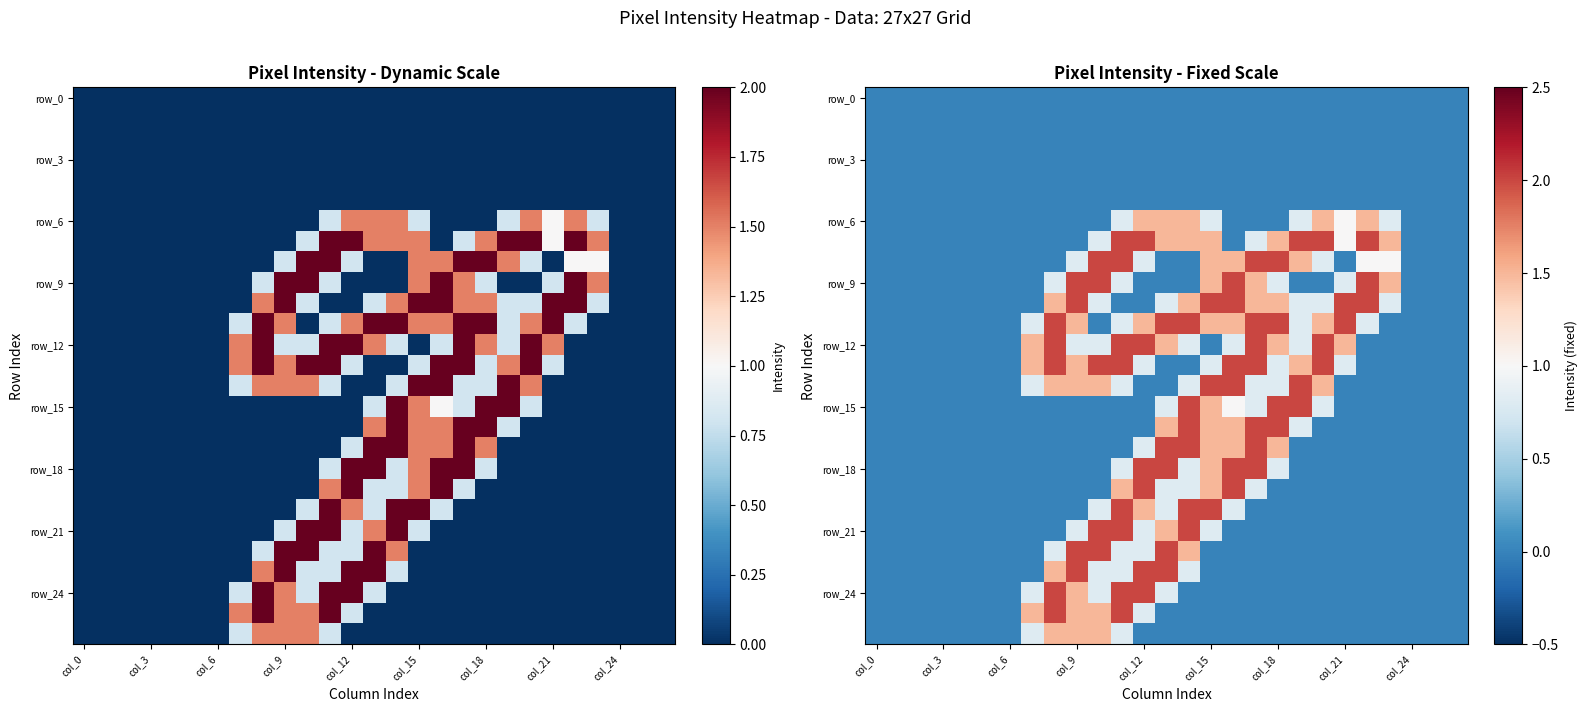

Which has a higher value, 13 or 22?

13